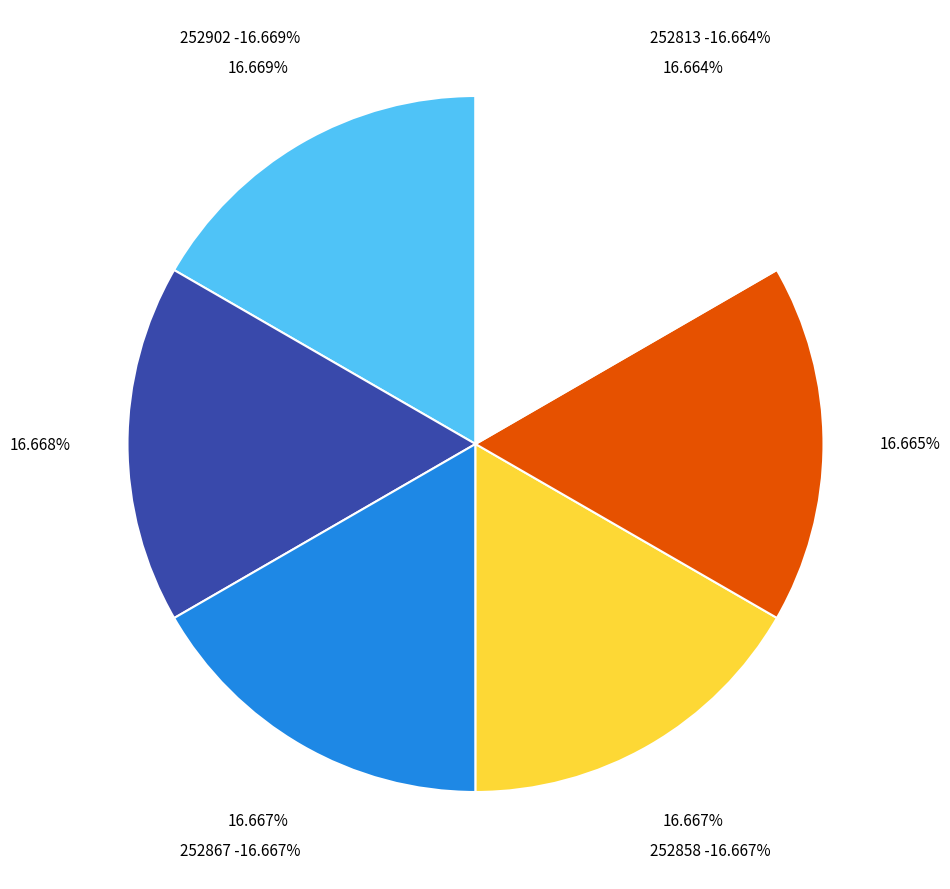

Is it true that 252869 is 26% of the pie?

False